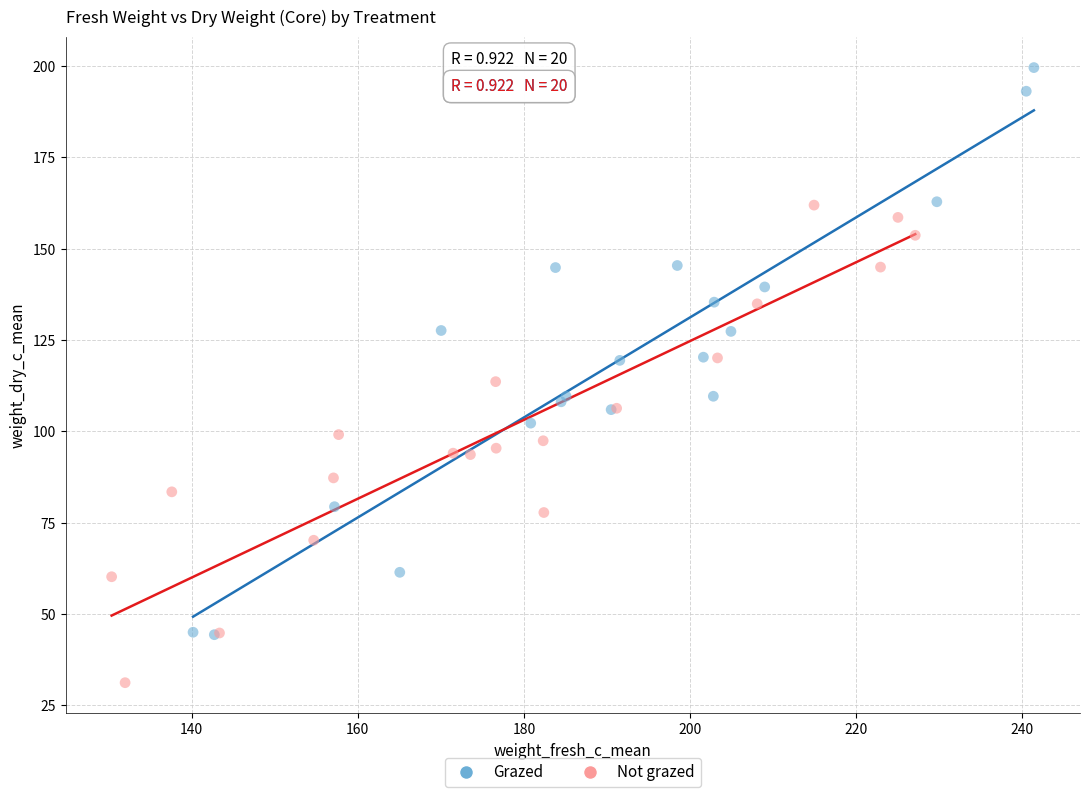

Which series contains the lowest Y value?

Not grazed